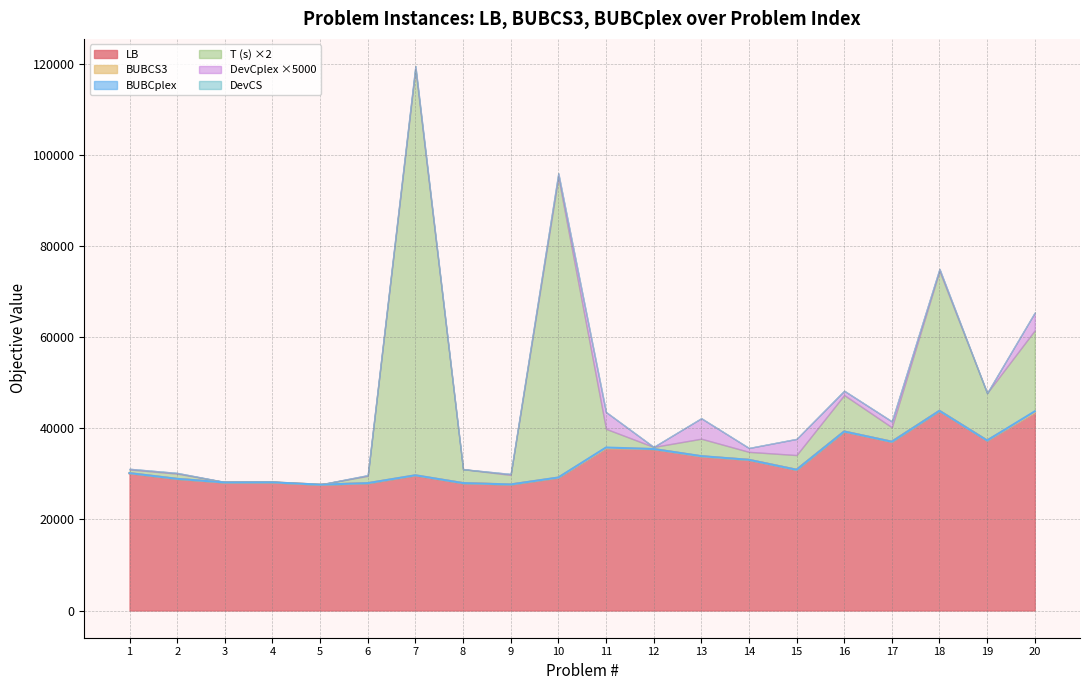

At how many categories does at least one series exceed 30742?

10